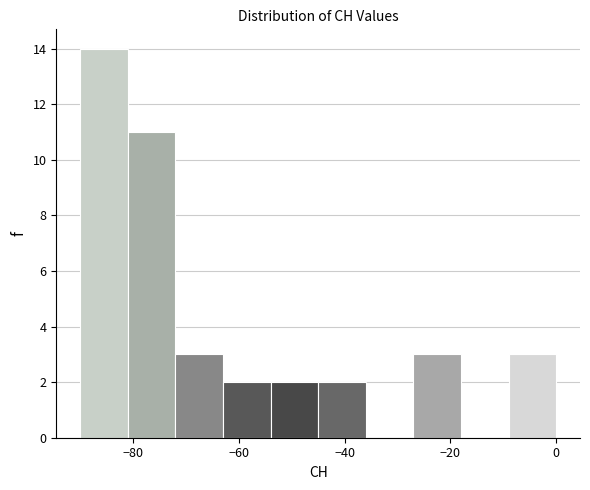

How tall is the bar that spans -45 to -36 on the x-axis? Neither the bar edges nor the heights are printed on the chart, so give them approximately, as read against the axes.

2